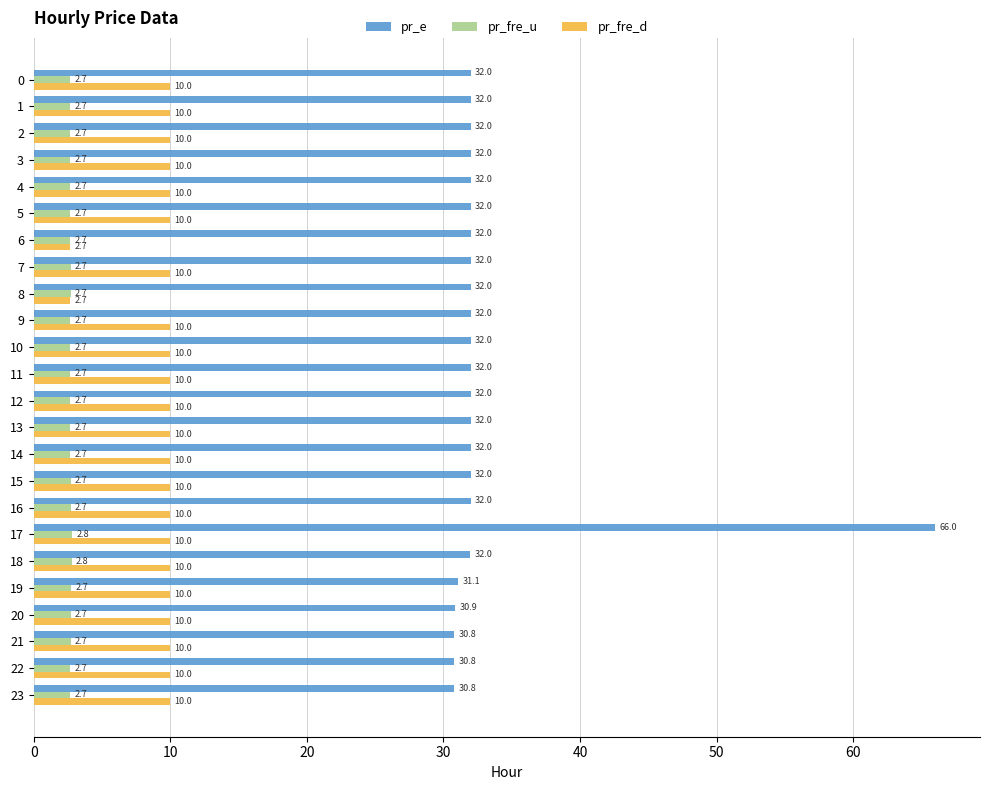

Which series has the widest spread of values?

pr_e